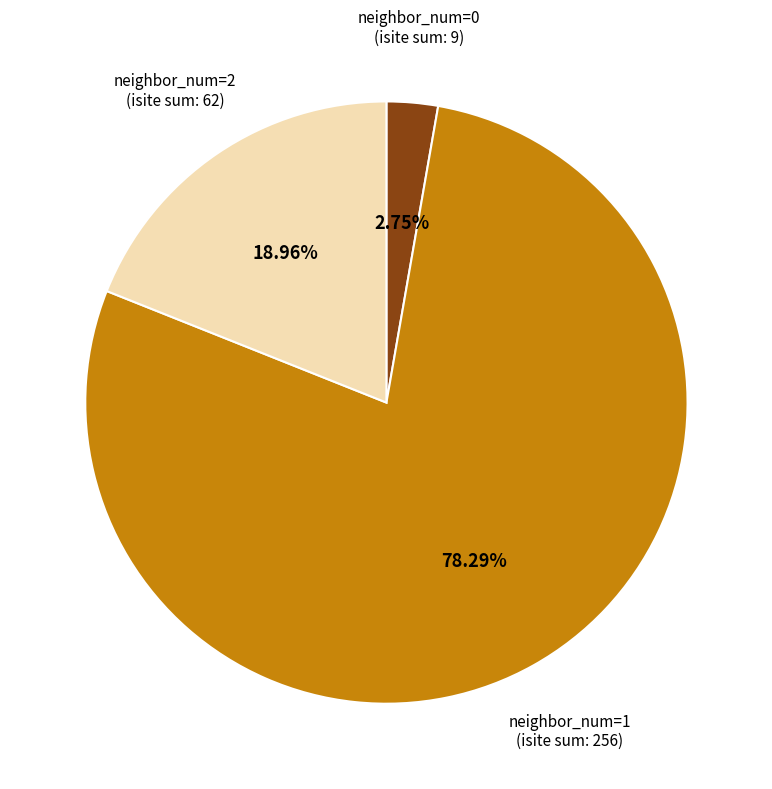

Is there a majority slice in this chart?

Yes